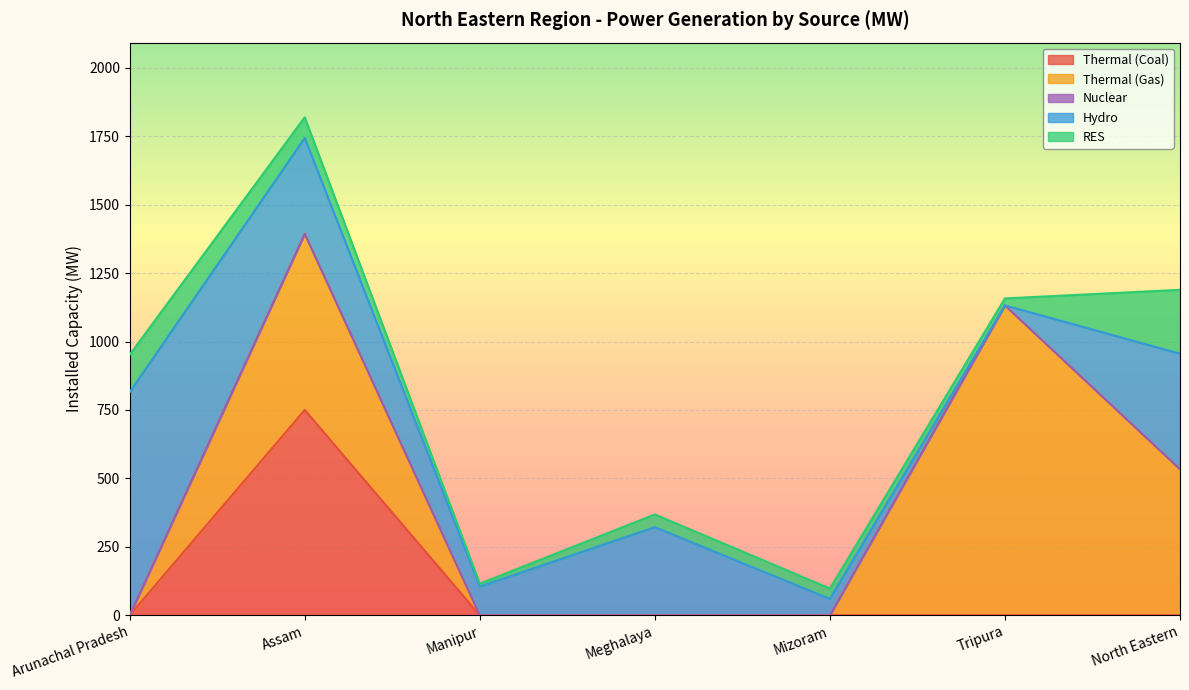

How many intersections are there between Hydro and RES?

2